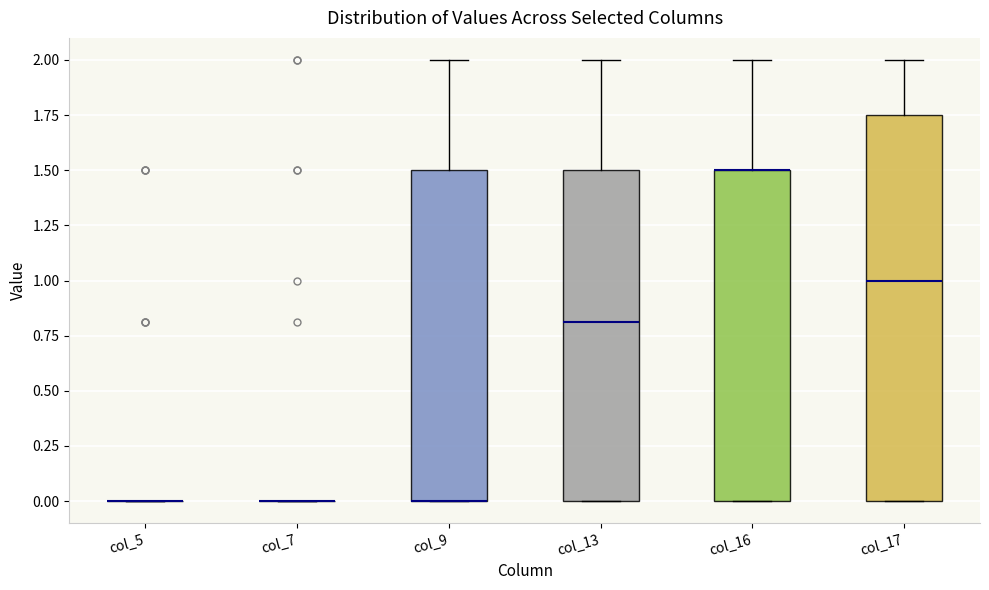

Comparing the boxes themselves (not the whiskers), which one is the tallest?

col_17